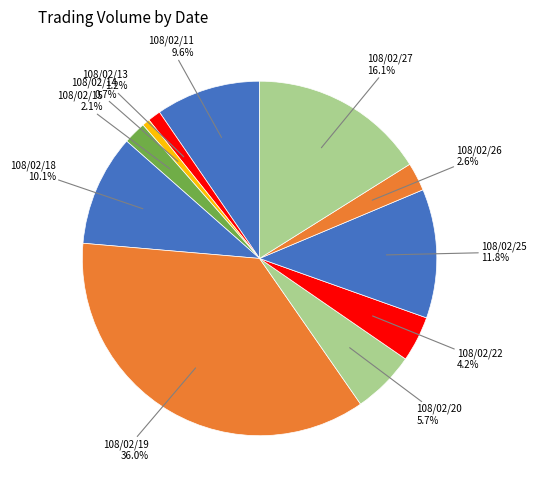

Between 108/02/27 and 108/02/19, which is larger?

108/02/19